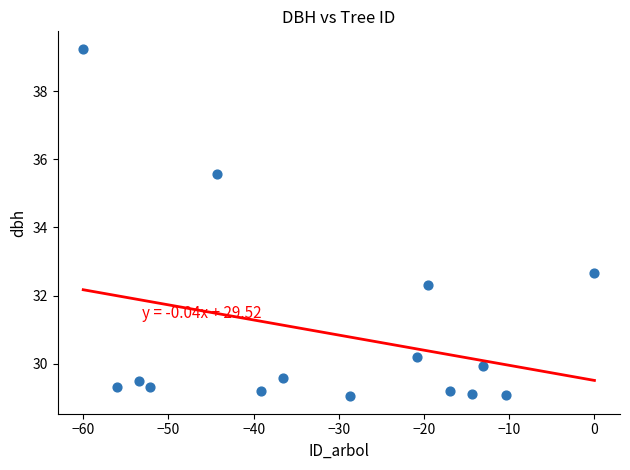

What Y value in the scatter plot is closest to 34?

32.7